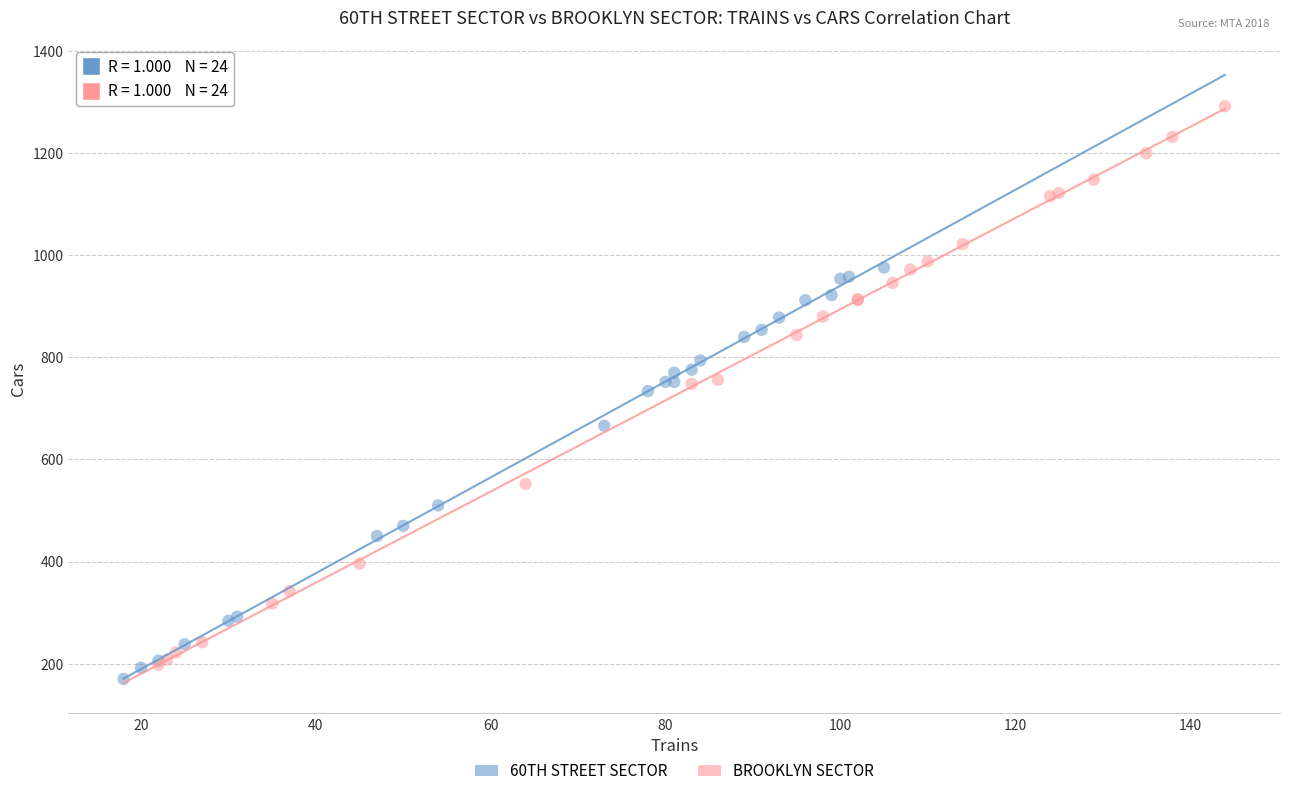

Which series has the largest Y range (max minus min)?

BROOKLYN SECTOR